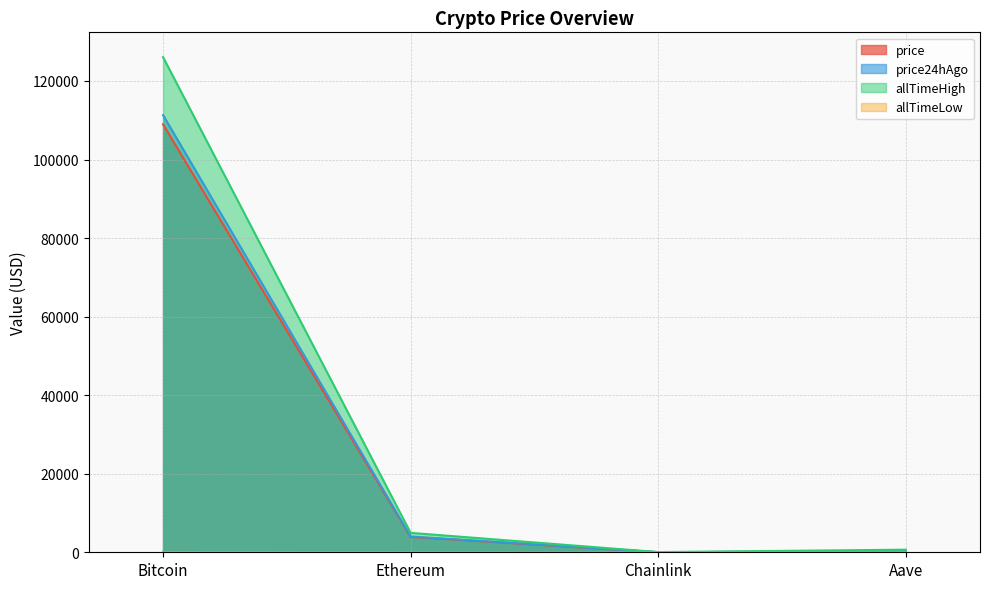

What is the difference between the maximum and second lowest values in the allTimeLow series?

67.4